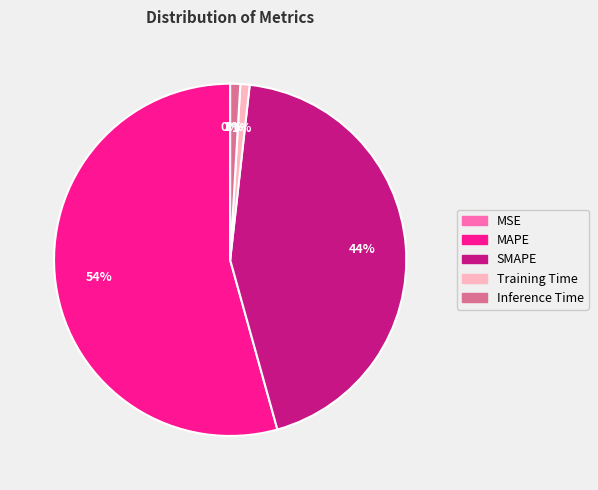

Do MAPE and Inference Time together represent more than half of the pie?

Yes